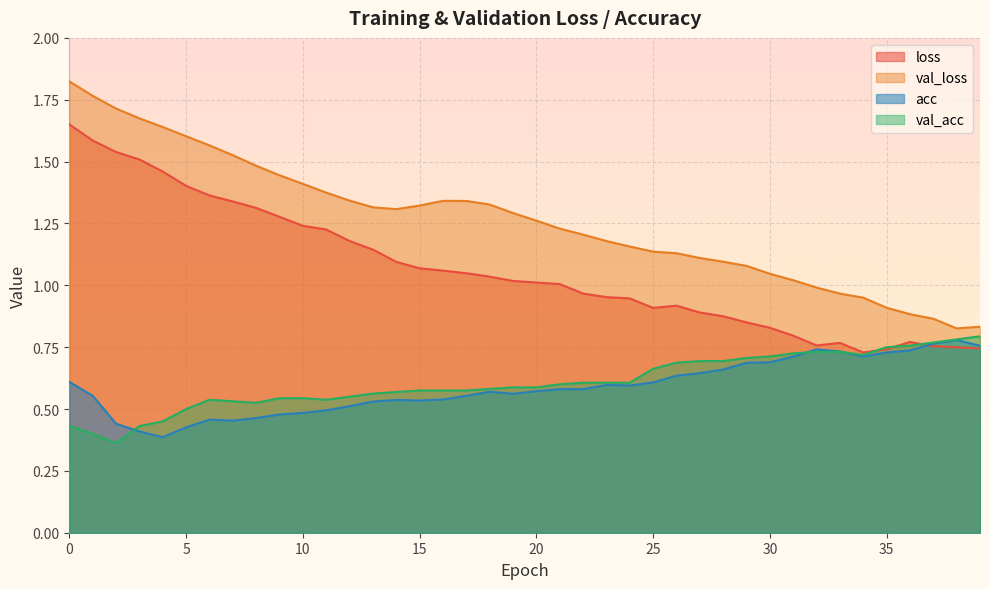

What is the minimum value shown in the chart?

0.4